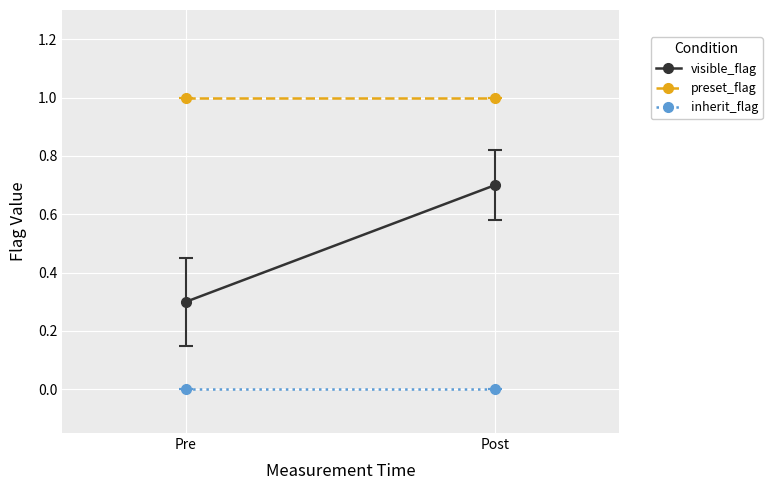

How many distinct data groups are displayed?

3